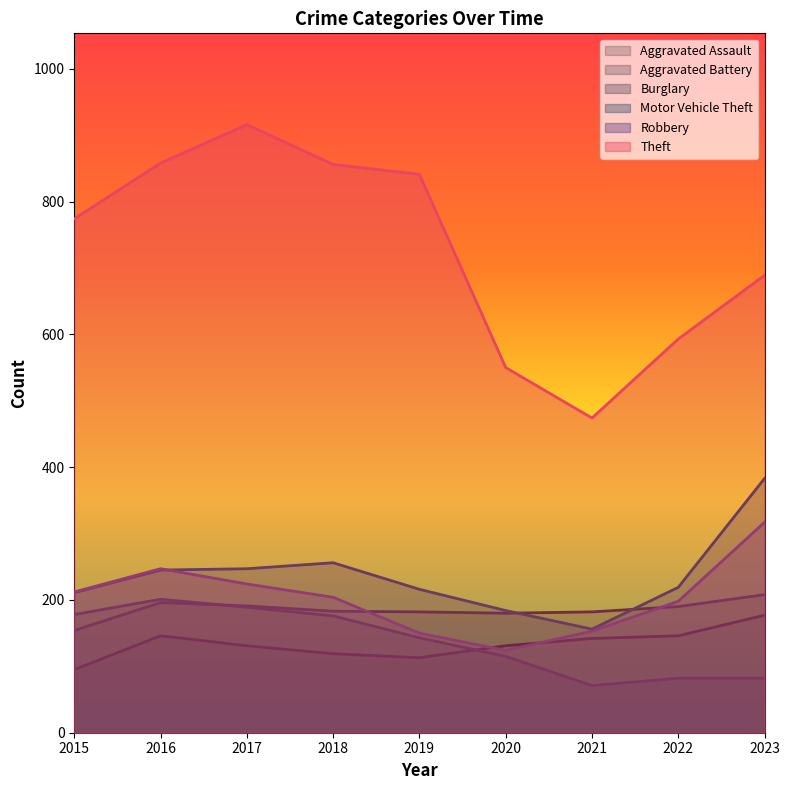

What is the minimum value for Robbery?

124